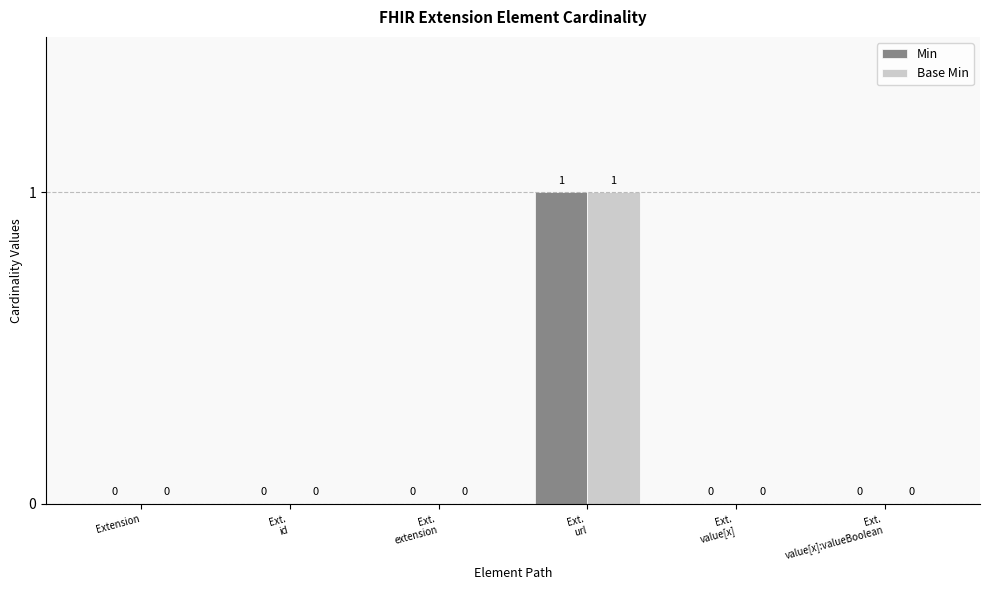

What are all the series names shown in the legend?

Min, Base Min